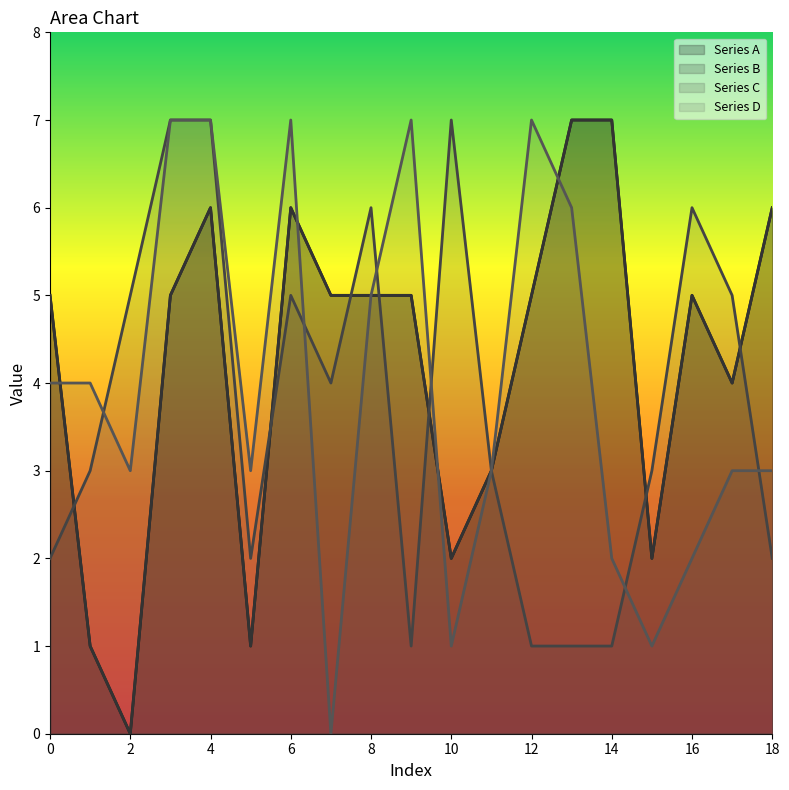

Count the Series B values in the range 2 to 6.

14